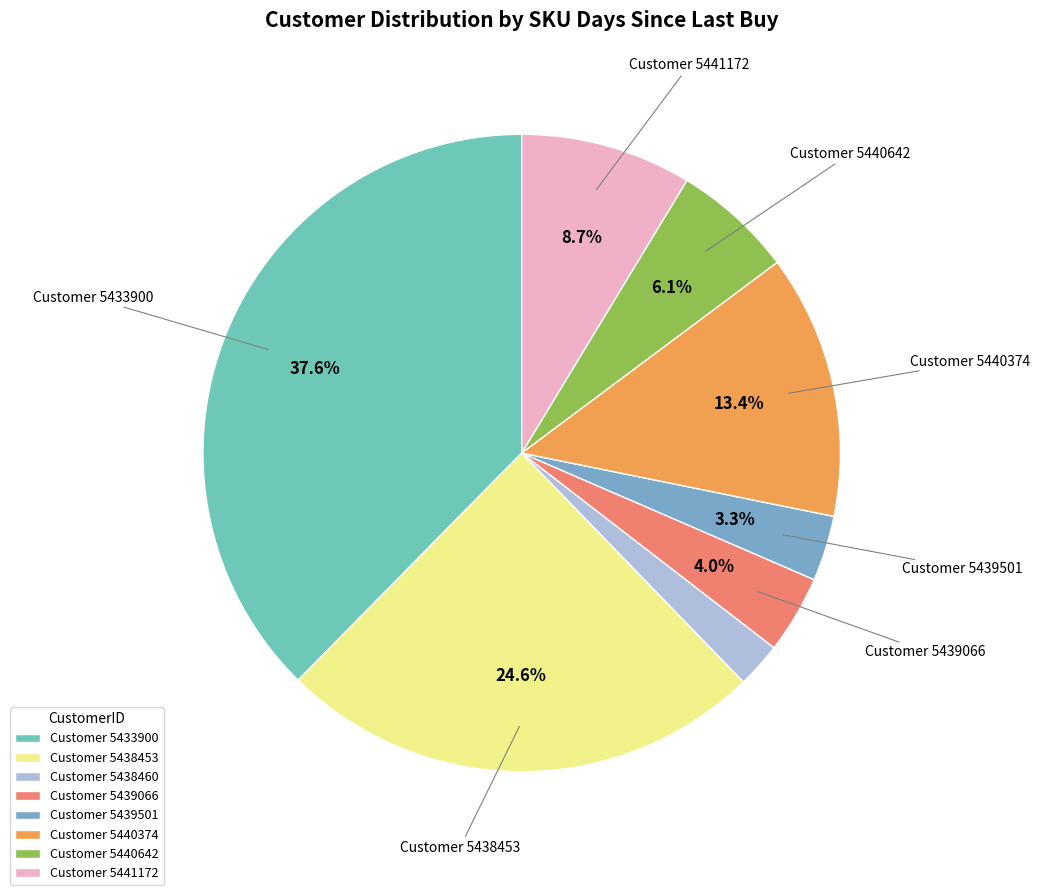

Count the number of slices in the pie.

8